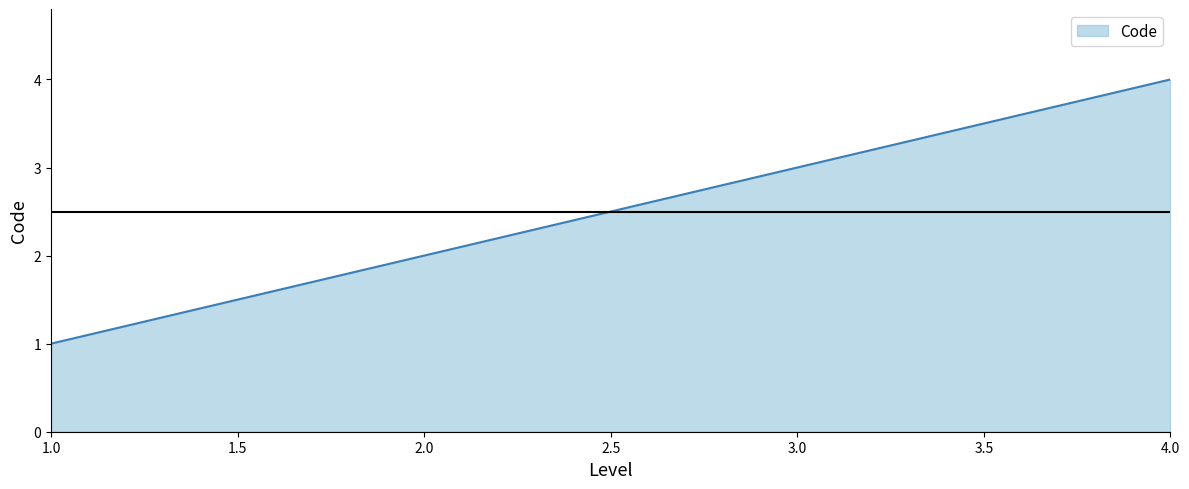

Does the chart have visible grid lines?

No